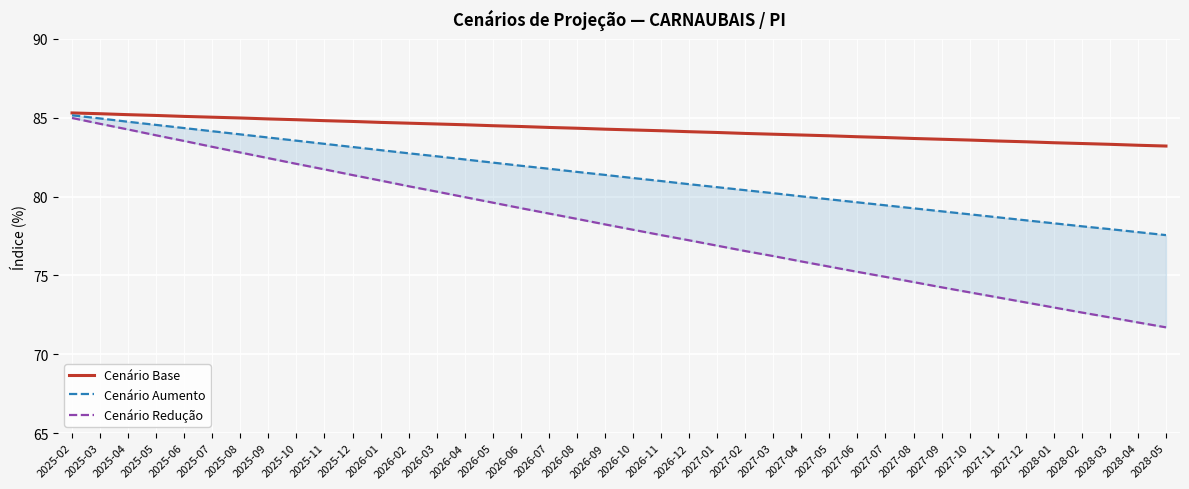

What is the total value across all series at 2025-03?

254.8